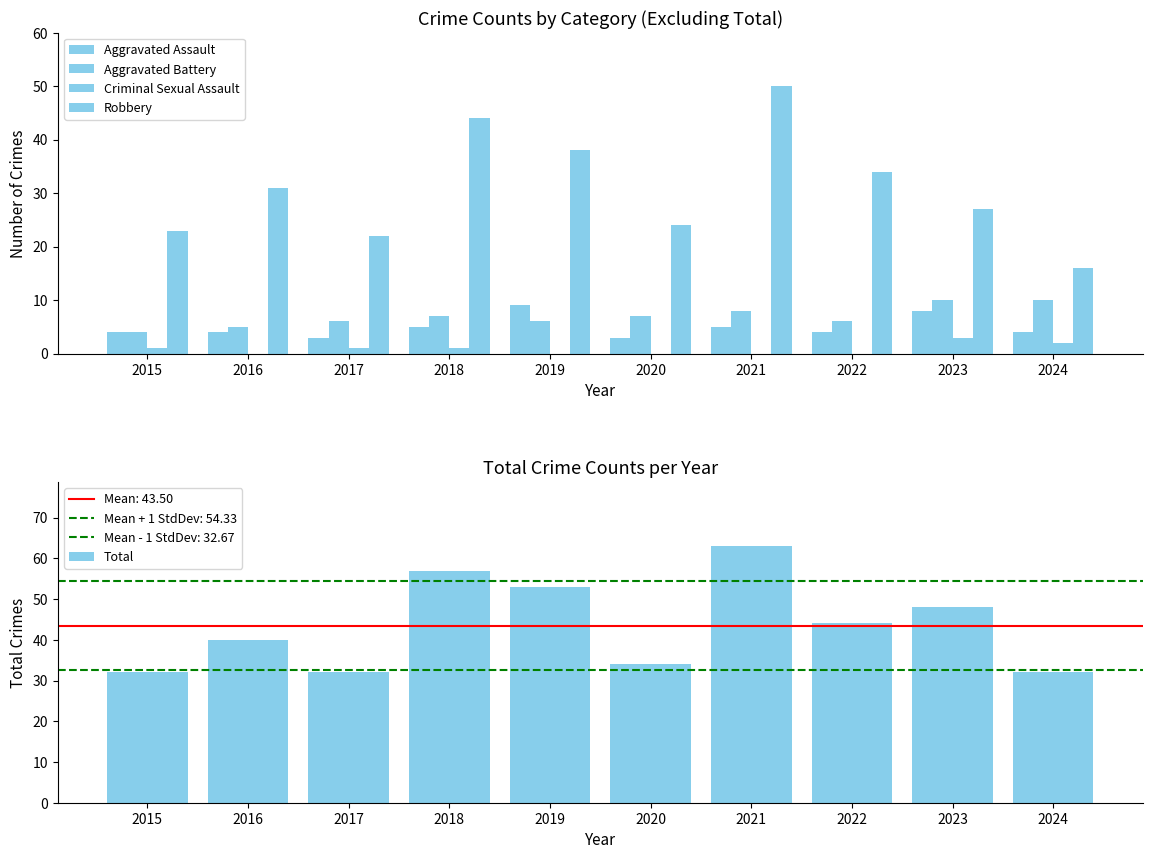

What is the total value across all series at 2015?

64